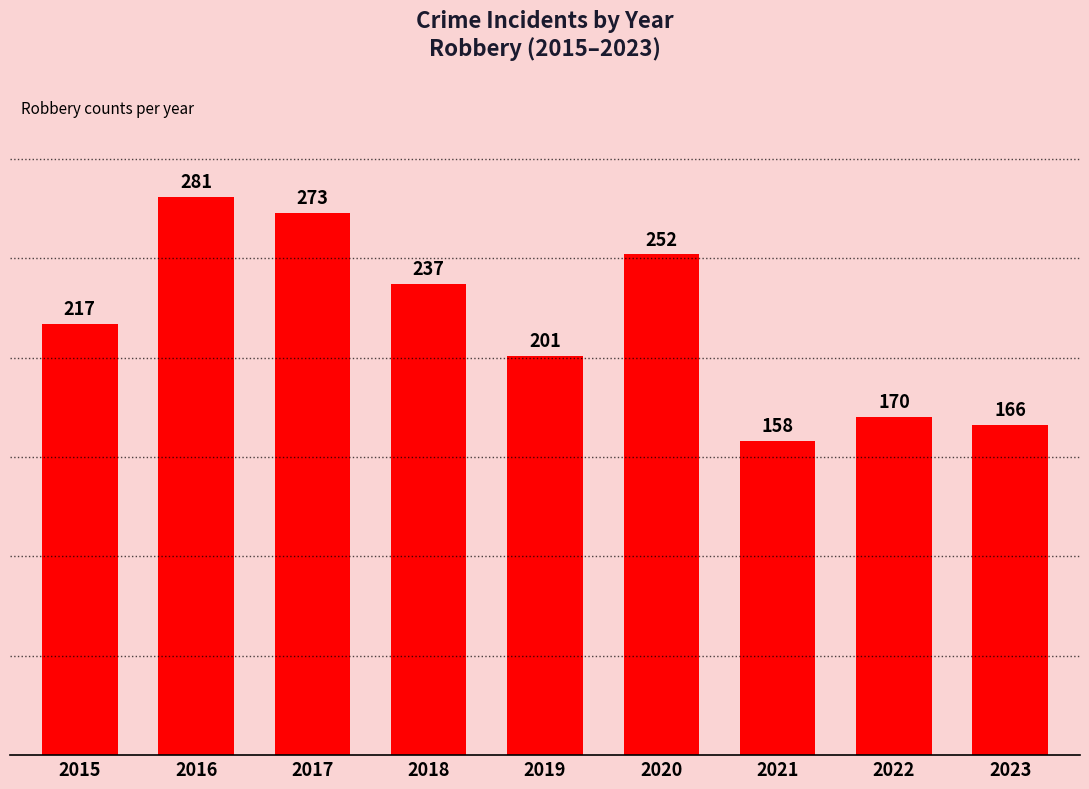

The value at 2016 is 196. True or false?

False